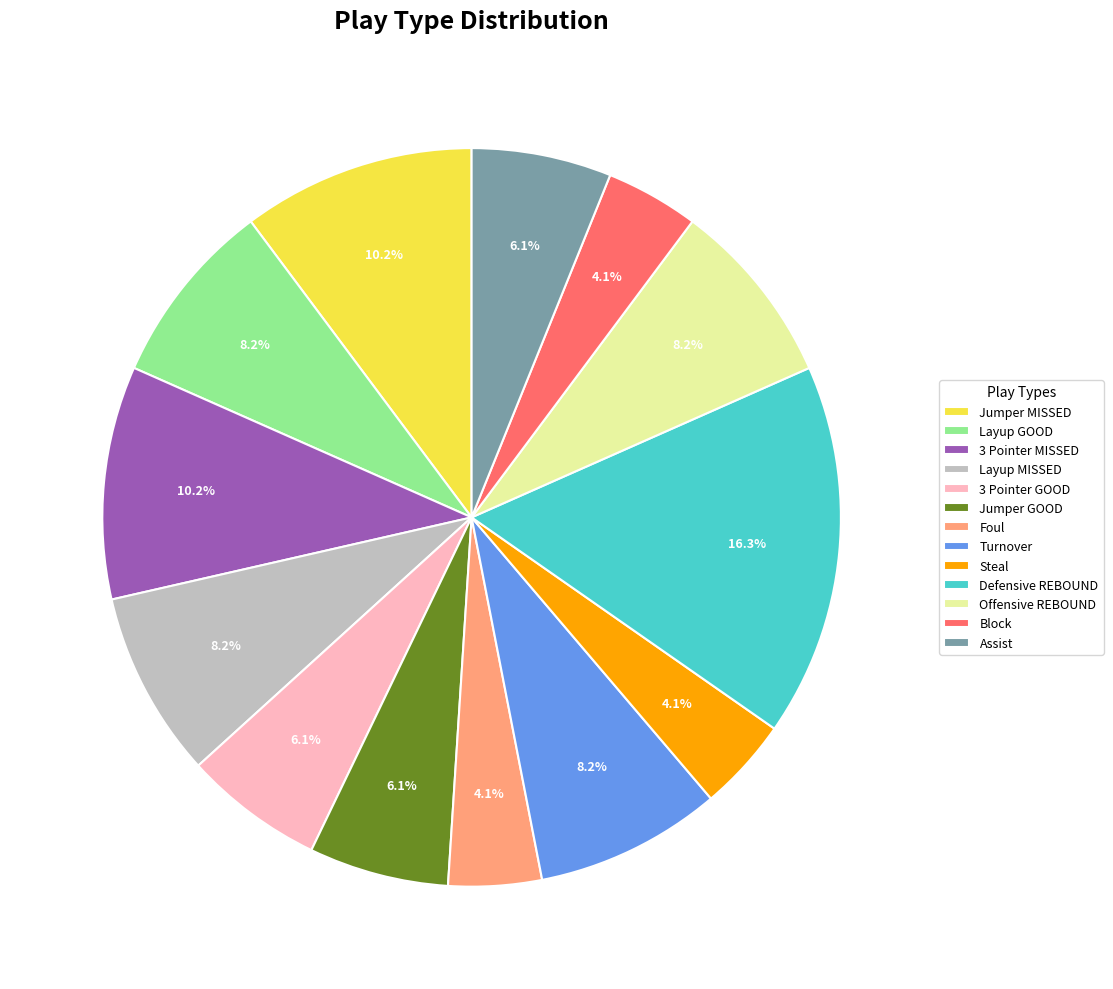

Is the sum of Steal and Block greater than half?

No